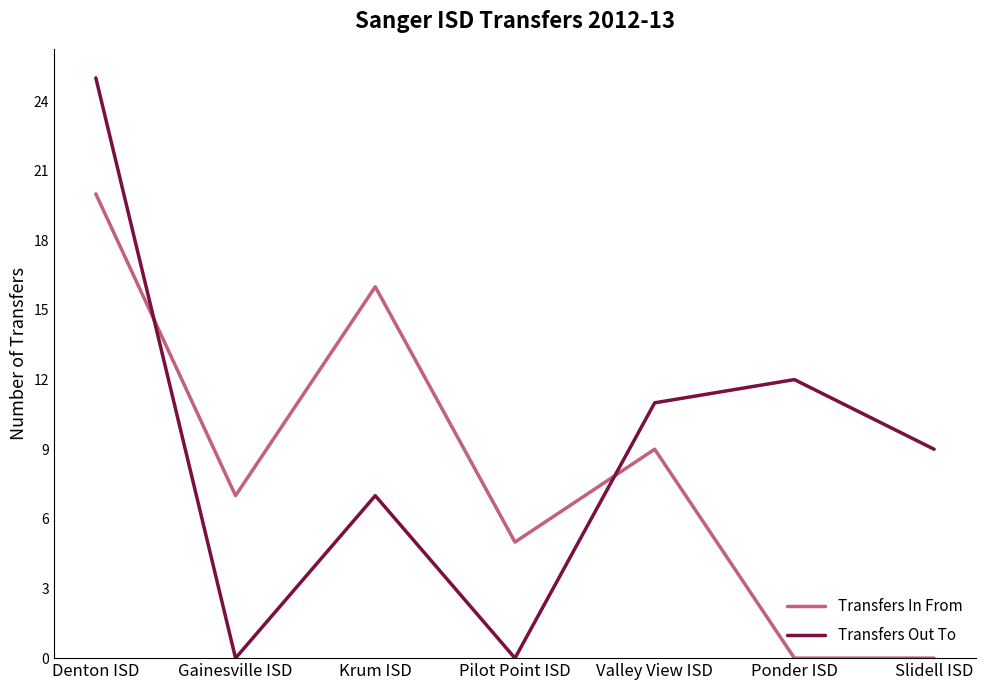

Reading left to right, extract all data points from this chart.

Transfers In From: 20	7	16	5	9	0	0
Transfers Out To: 25	0	7	0	11	12	9